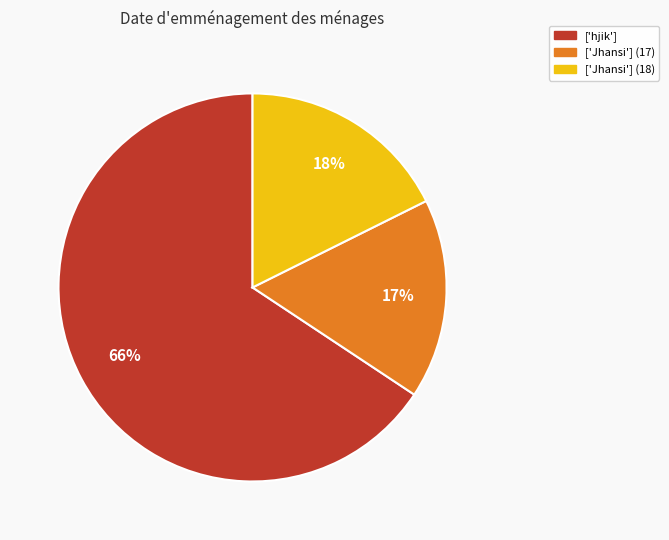

To the nearest percent, what portion does ['Jhansi'] (18) represent?

18%